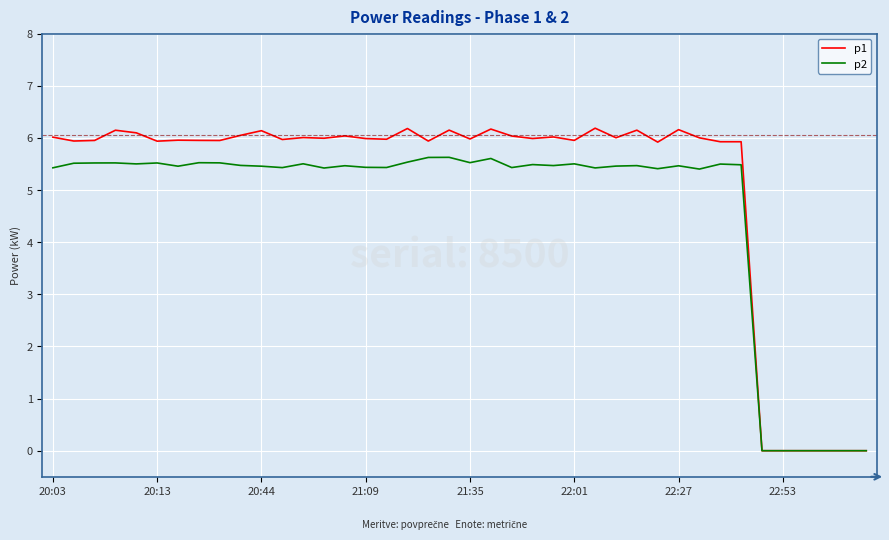

Rank the series by their maximum value, from highest to lowest.

p1, p2